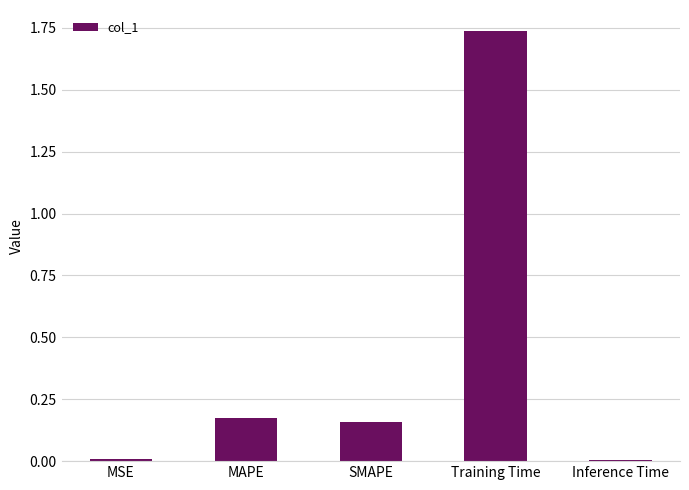

Count the number of data series in this chart.

1